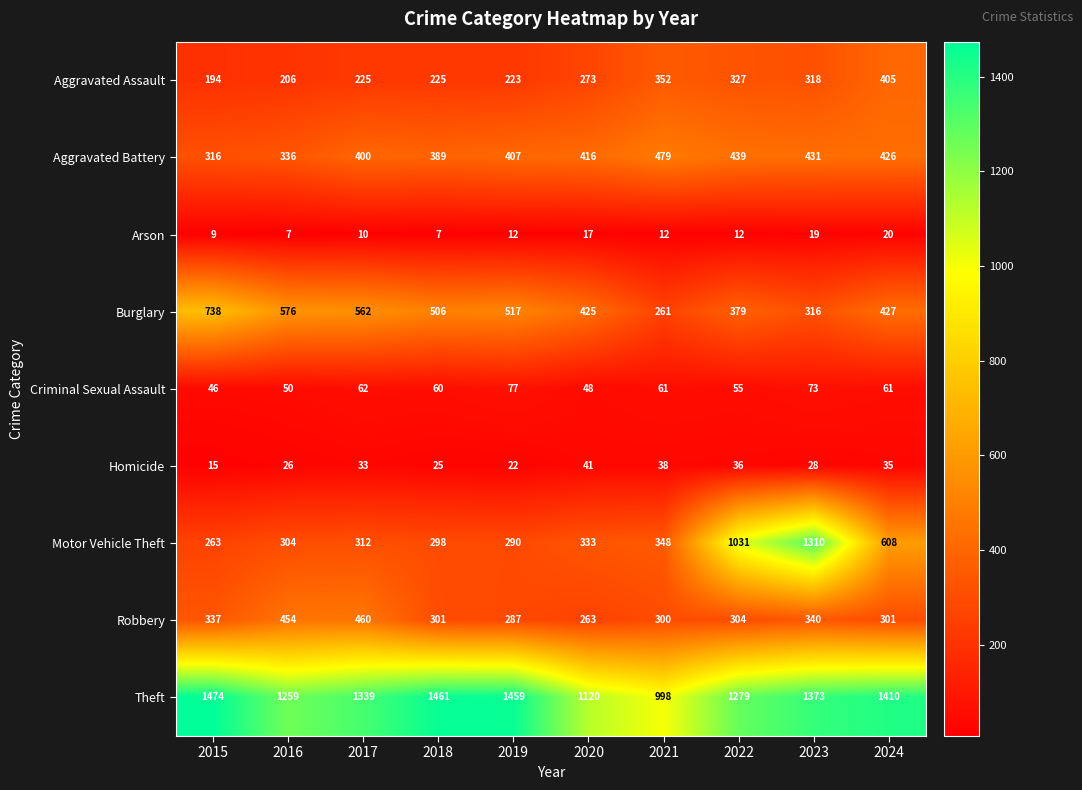

The Aggravated Assault series shows 223 at 2019. True or false?

True